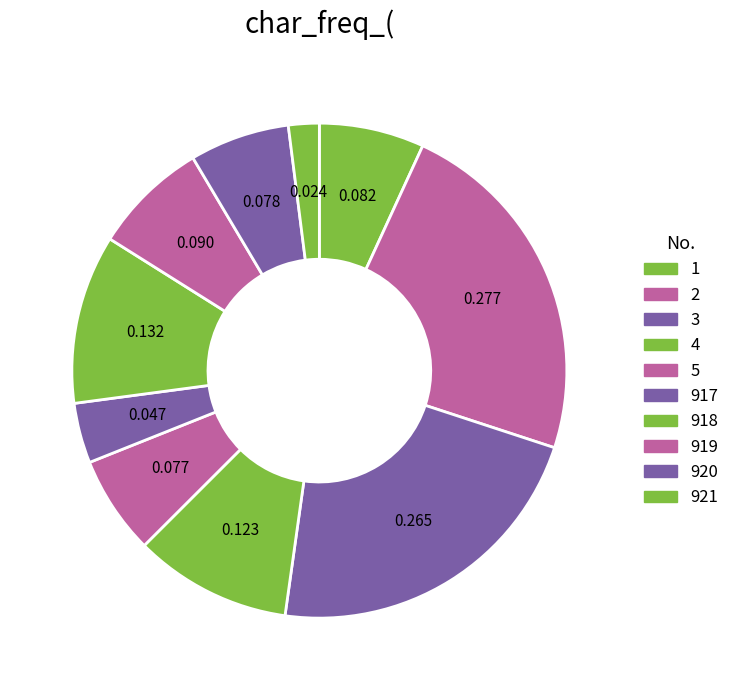

Is it true that 3 is 22% of the pie?

True